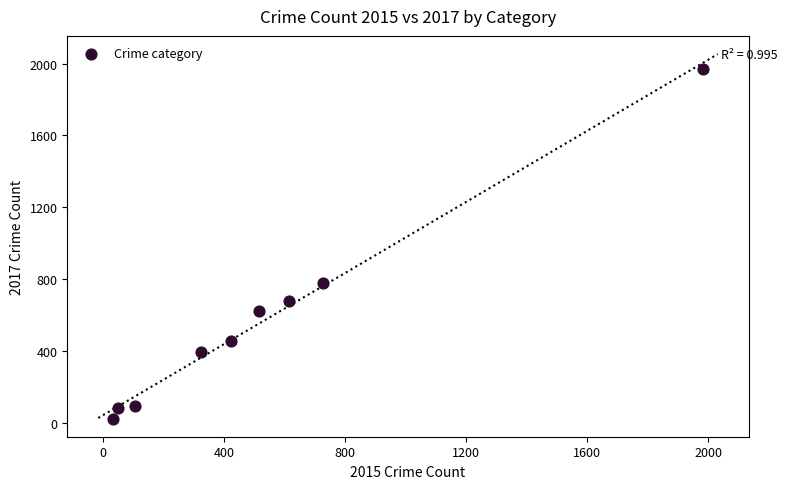

What is the average X value?

530